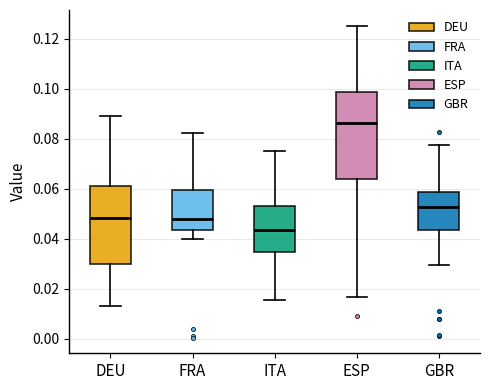

Which box's median line is the highest?

ESP